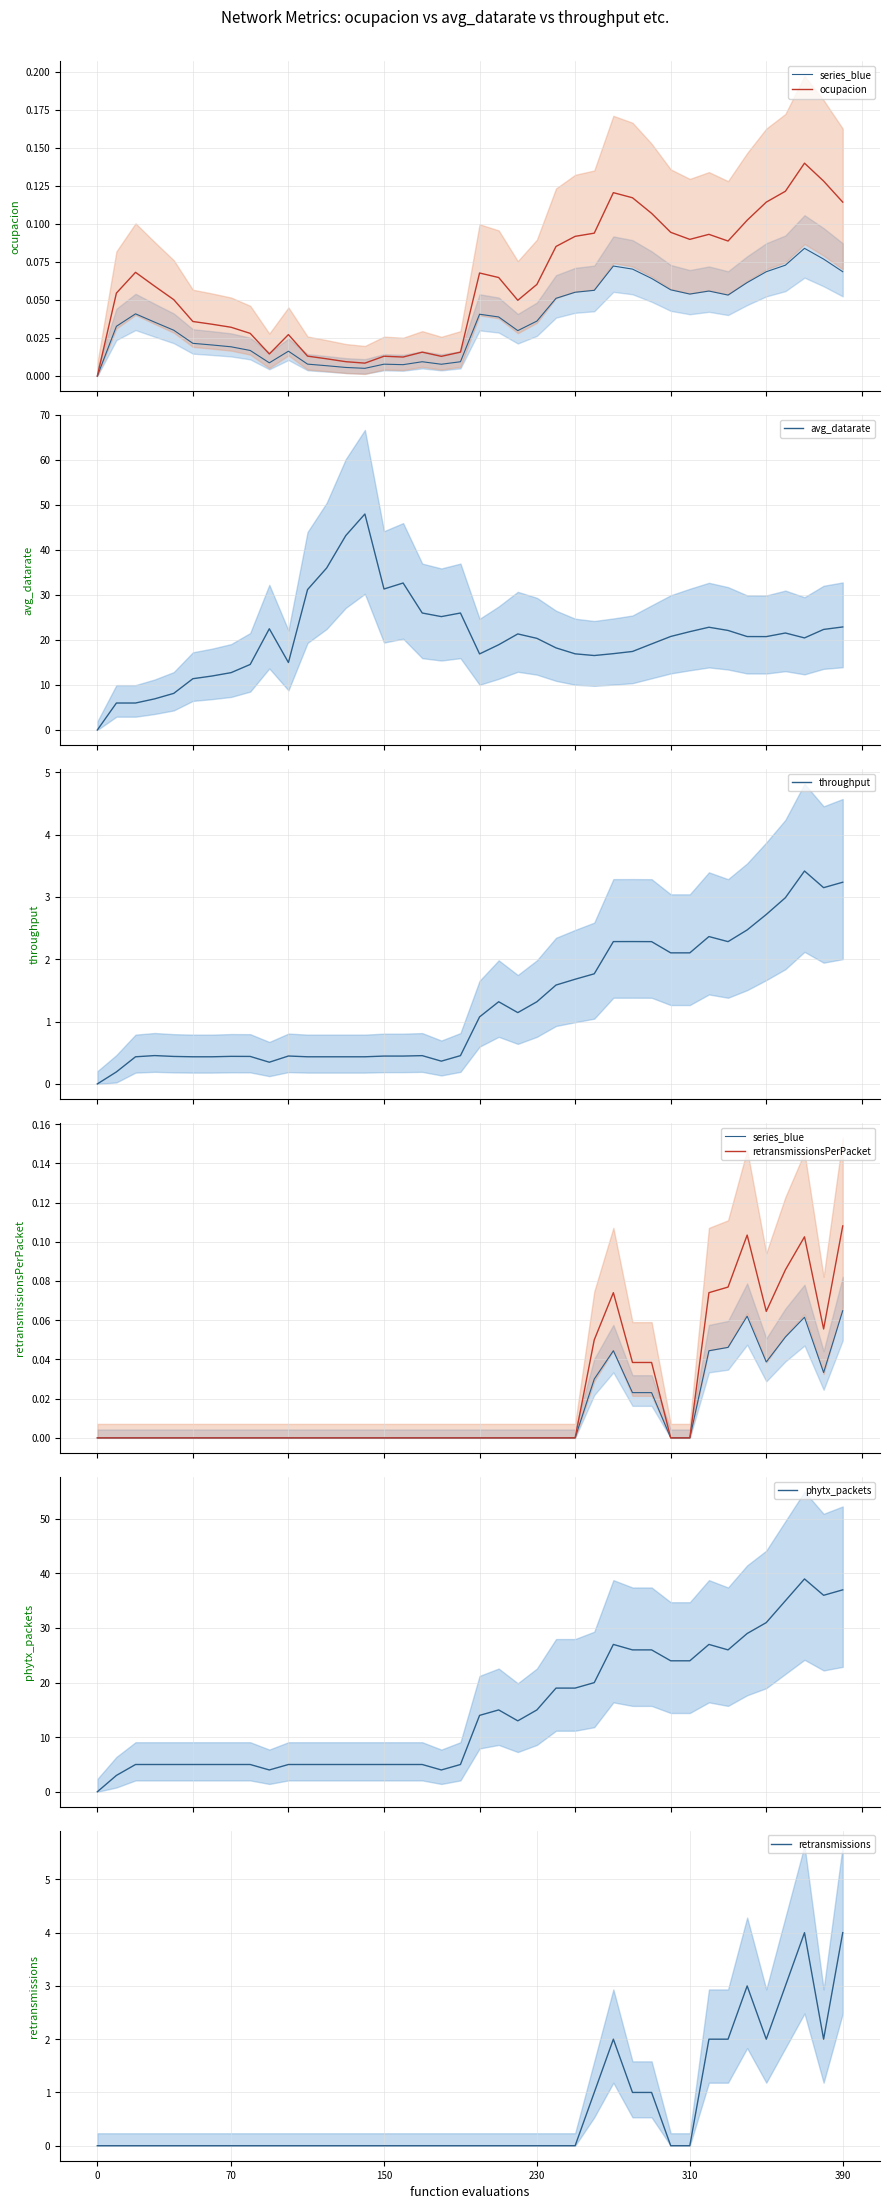

Between 2 and 7, which series saw the biggest shift?

avg_datarate